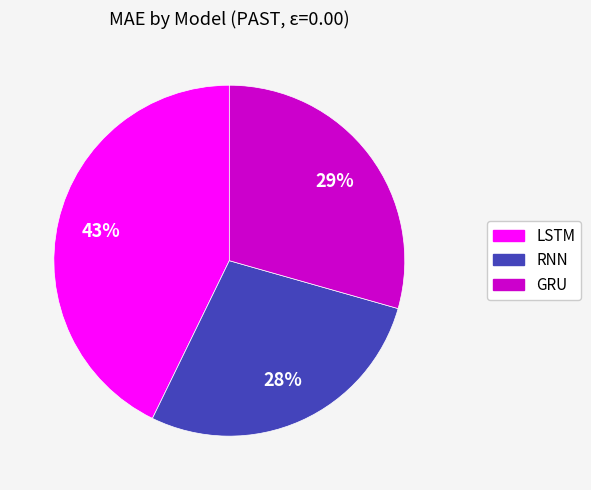

Is GRU the majority of the pie?

No